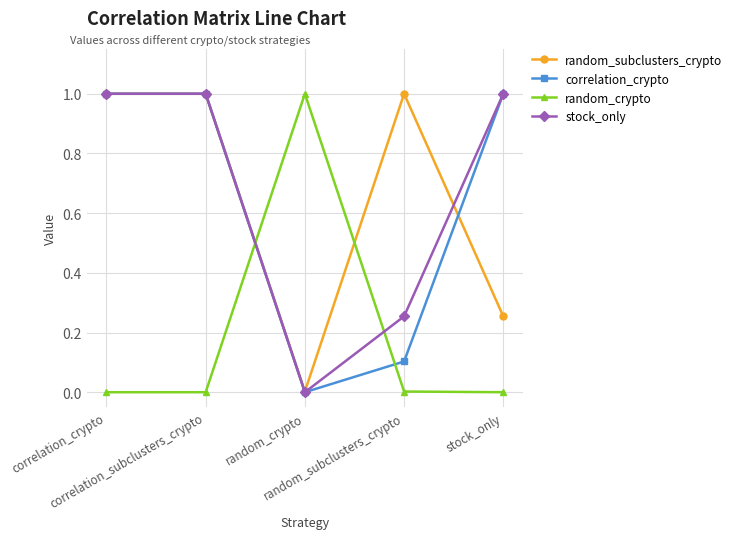

Reading left to right, what are all the values shown in this chart?

random_subclusters_crypto: correlation_crypto=1.0	correlation_subclusters_crypto=1.0	random_crypto=0.0	random_subclusters_crypto=1.0	stock_only=0.3
correlation_crypto: correlation_crypto=1.0	correlation_subclusters_crypto=1.0	random_crypto=0.0	random_subclusters_crypto=0.1	stock_only=1.0
random_crypto: correlation_crypto=0.0	correlation_subclusters_crypto=0.0	random_crypto=1.0	random_subclusters_crypto=0.0	stock_only=0.0
stock_only: correlation_crypto=1.0	correlation_subclusters_crypto=1.0	random_crypto=0.0	random_subclusters_crypto=0.3	stock_only=1.0